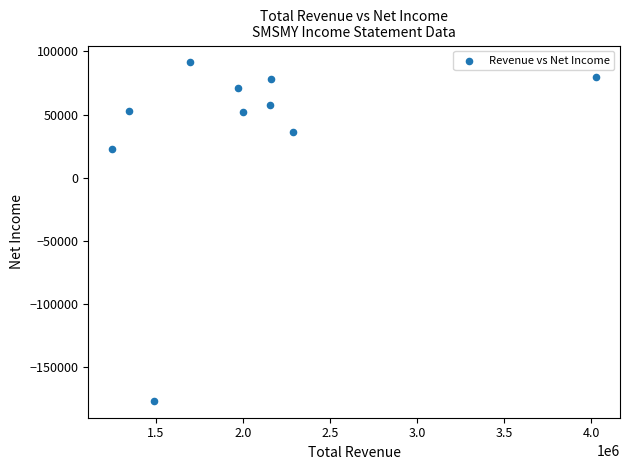

What Y value in the scatter plot is closest to -42800?

22600